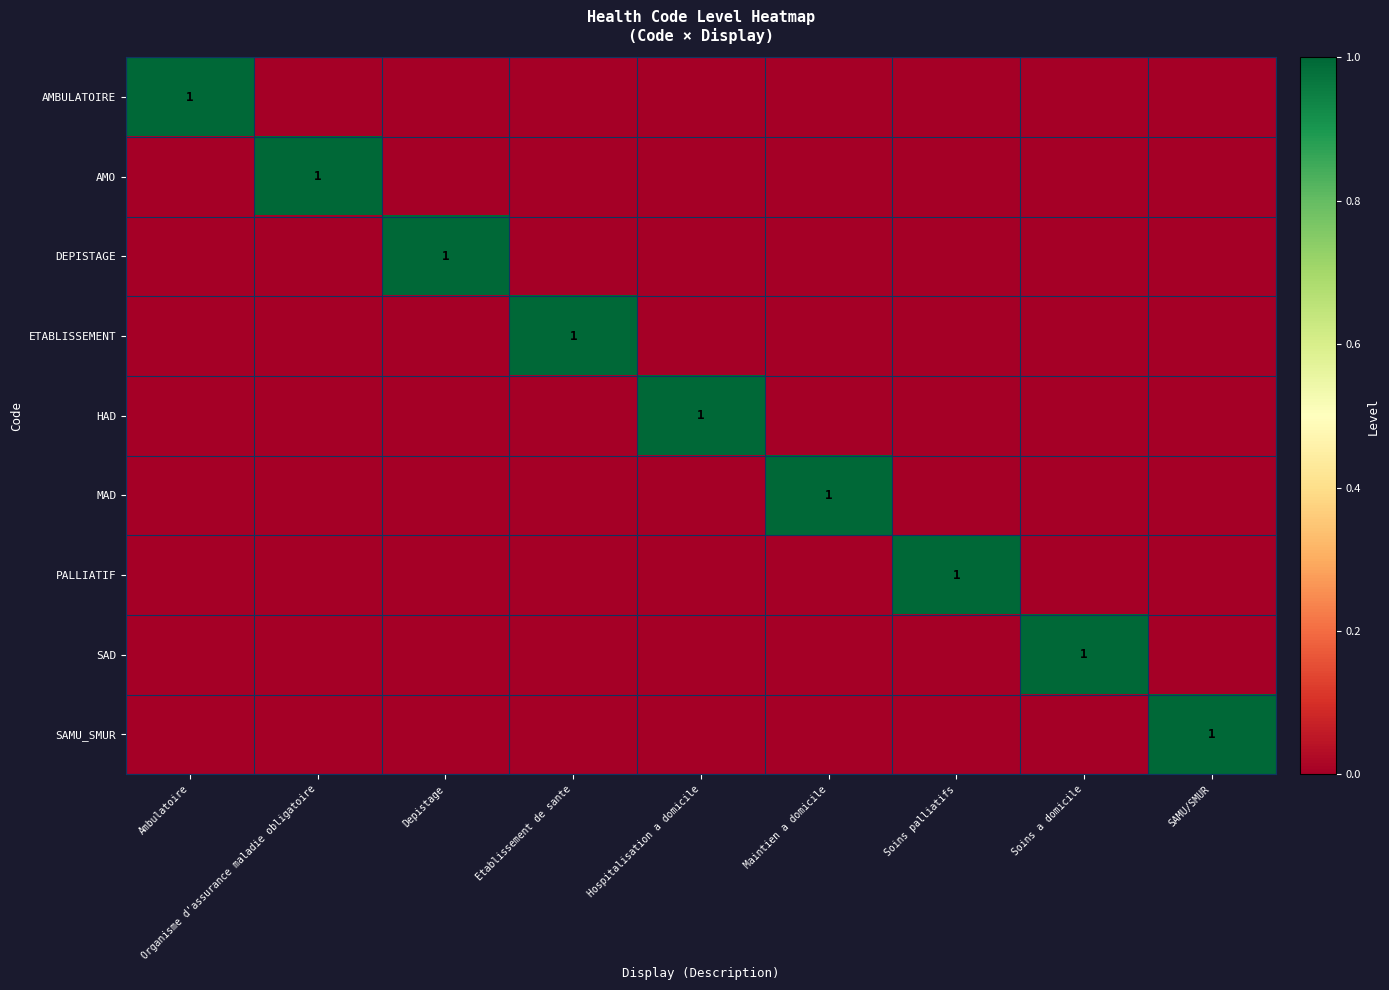

What is the difference between the maximum and second lowest values in the ETABLISSEMENT series?

1